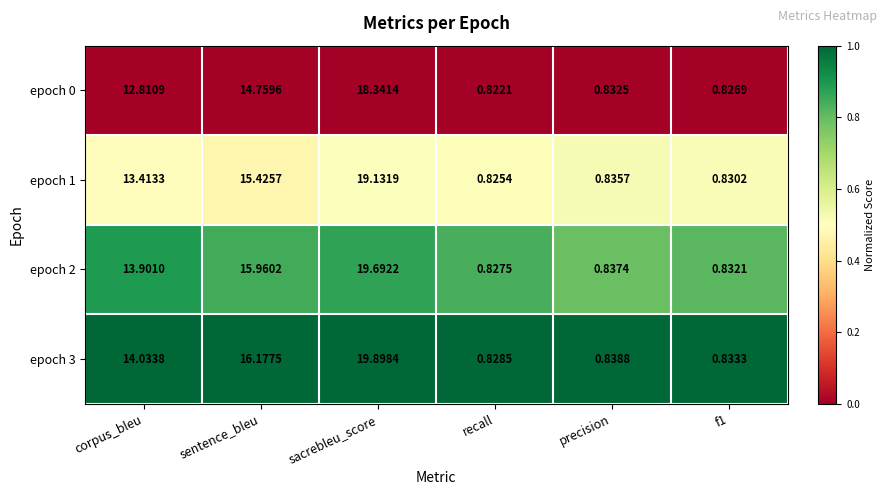

At which label is epoch 3 closest to 10?

corpus_bleu